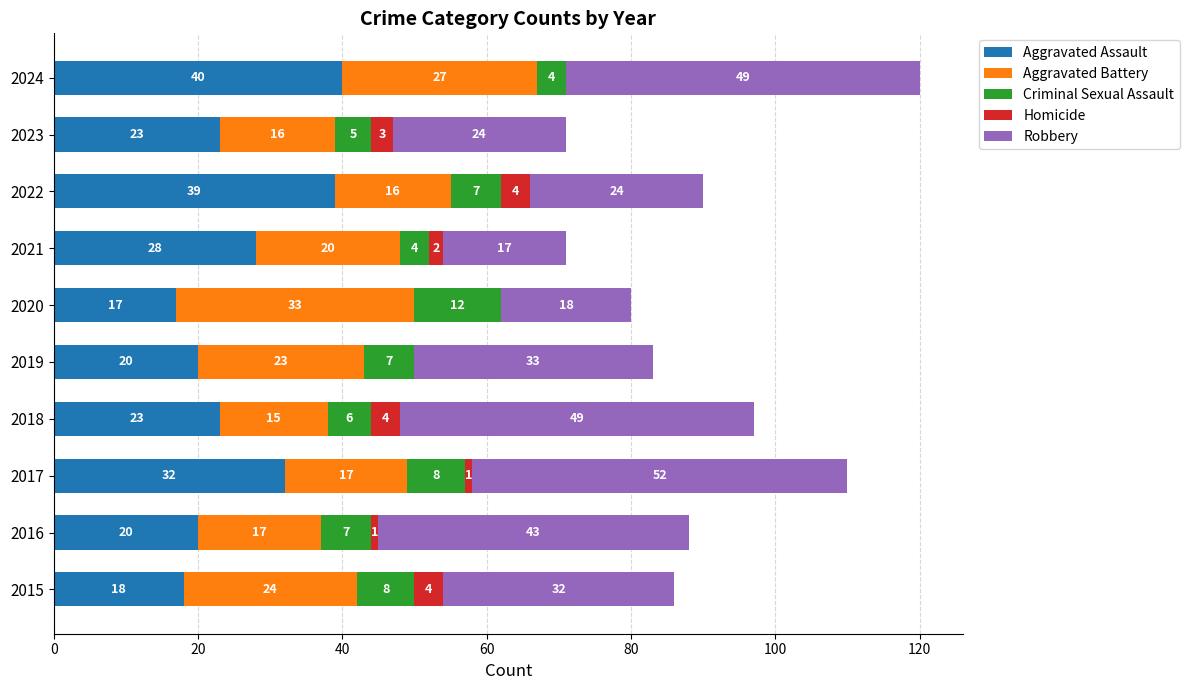

Read the Aggravated Assault value at 2024, to the nearest 5.

40